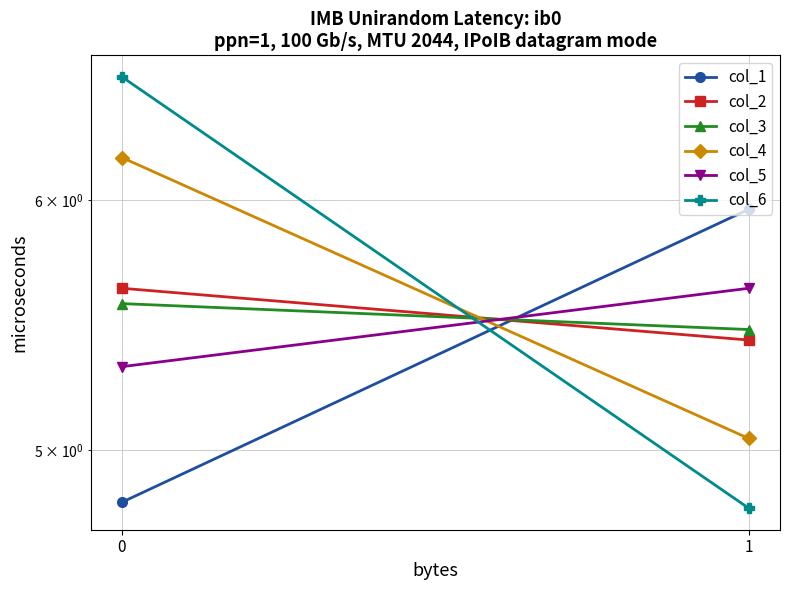

What value does the col_5 series have at 0?

5.3